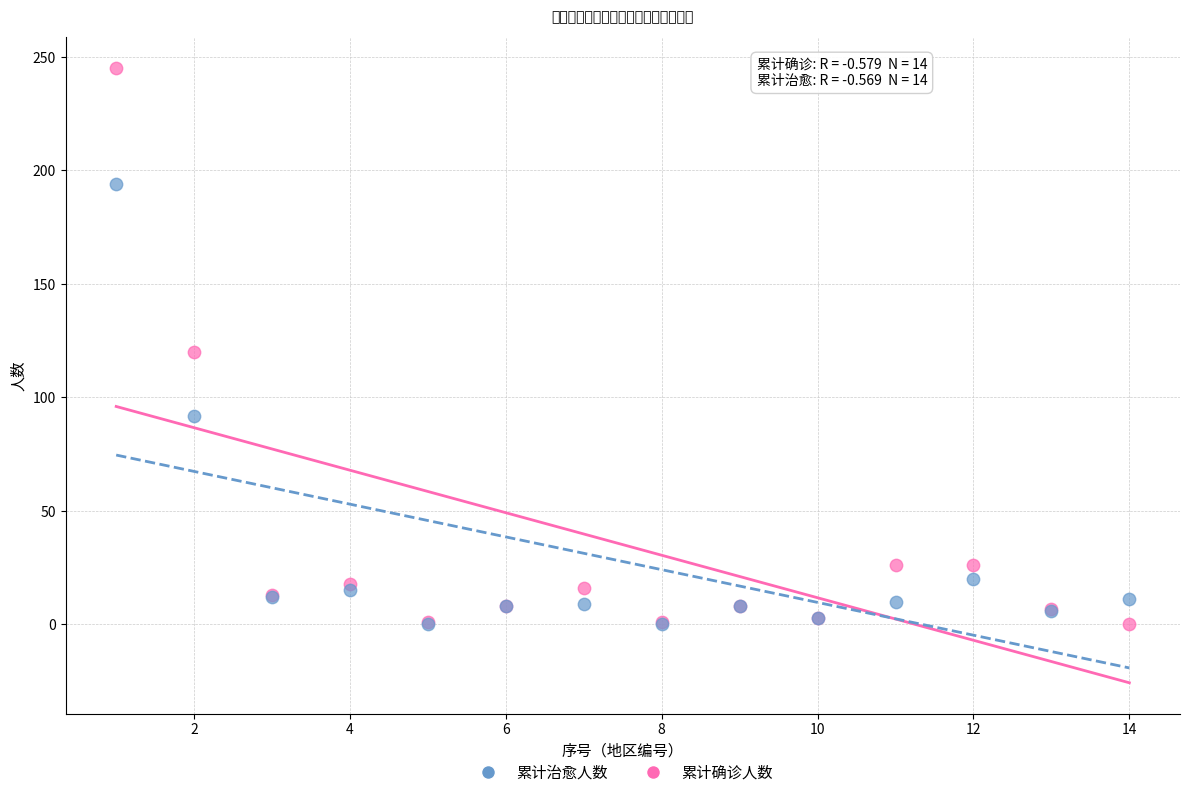

In the 累计治愈人数 series, what Y value is closest to 97?

92